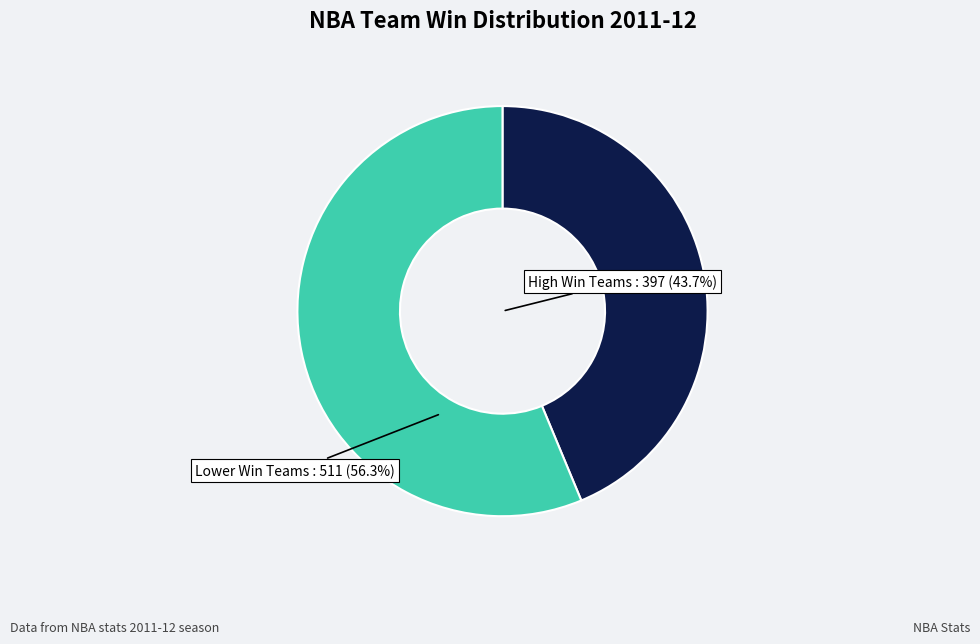

Is there any slice that represents more than half of the pie?

Yes